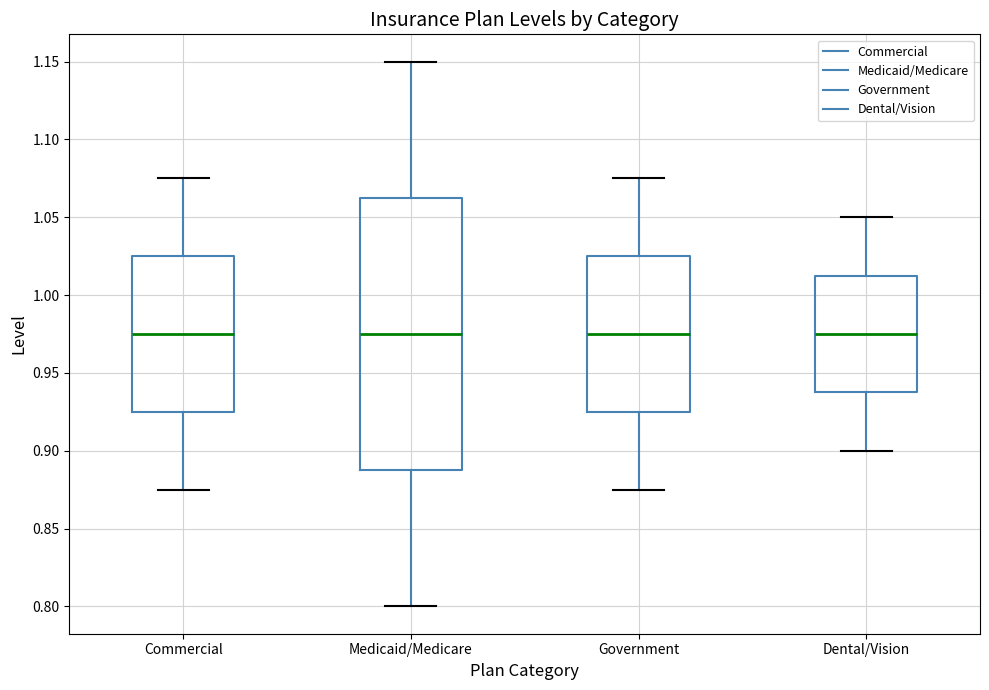

Reading left to right, read every box against the y-axis: the position of its median line, the range the box covers, and the ends of its whiskers. The values are not printed on the chart, so give them approximately, as read against the axis.

Commercial: median 0.975, box 0.925 to 1.025, whiskers 0.875 to 1.075
Medicaid/Medicare: median 0.975, box 0.890 to 1.065, whiskers 0.800 to 1.150
Government: median 0.975, box 0.925 to 1.025, whiskers 0.875 to 1.075
Dental/Vision: median 0.975, box 0.940 to 1.015, whiskers 0.900 to 1.050